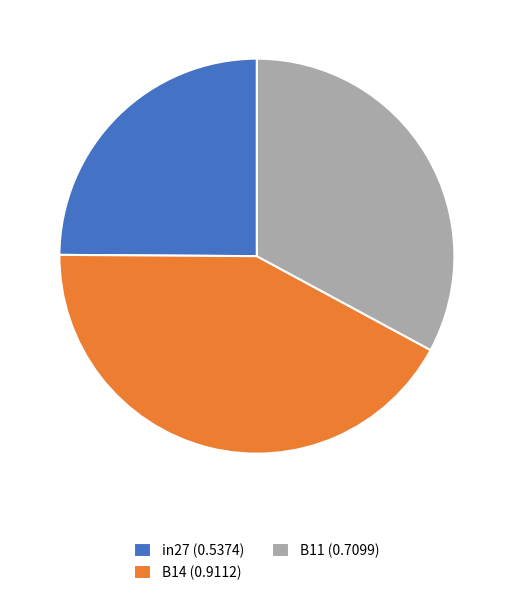

Which slice is the smallest?

in27